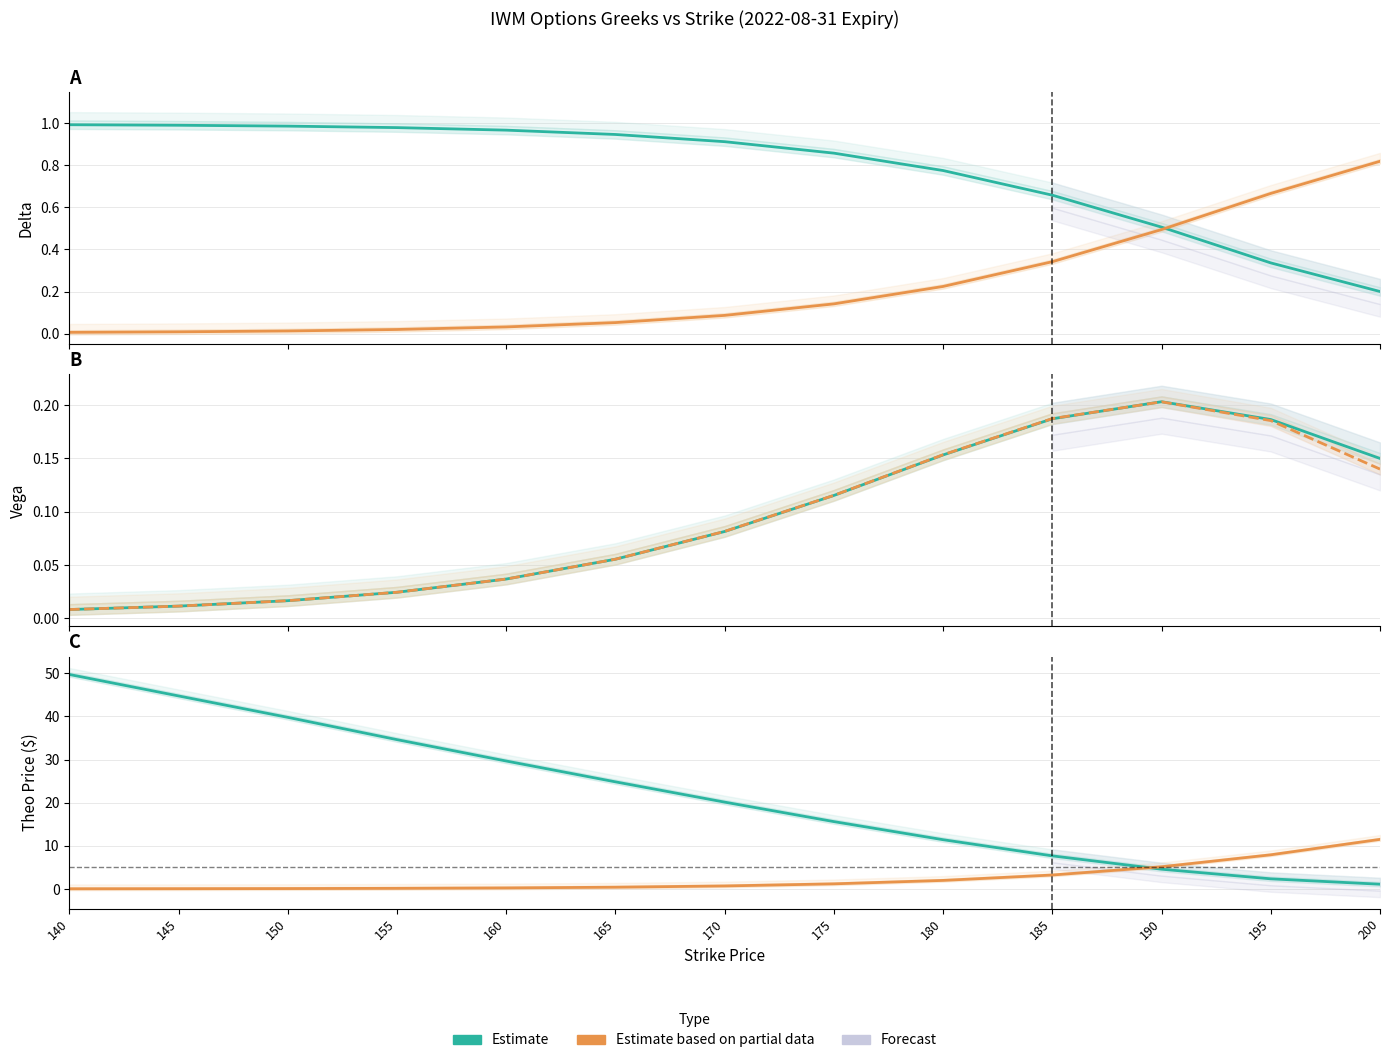

Reading left to right, what are all the values shown in this chart?

Call Delta (Estimate): 140=1.0	145=1.0	150=1.0	155=1.0	160=1.0	165=0.9	170=0.9	175=0.9	180=0.8	185=0.7	190=0.5	195=0.3	200=0.2
Put |Delta| (Partial): 140=0.0	145=0.0	150=0.0	155=0.0	160=0.0	165=0.1	170=0.1	175=0.1	180=0.2	185=0.3	190=0.5	195=0.7	200=0.8
Call Vega (Estimate): 140=0.0	145=0.0	150=0.0	155=0.0	160=0.0	165=0.1	170=0.1	175=0.1	180=0.2	185=0.2	190=0.2	195=0.2	200=0.1
Put Vega (Partial): 140=0.0	145=0.0	150=0.0	155=0.0	160=0.0	165=0.1	170=0.1	175=0.1	180=0.2	185=0.2	190=0.2	195=0.2	200=0.1
Call Theo (Estimate): 140=49.7	145=44.7	150=39.8	155=34.6	160=29.7	165=24.8	170=20.1	175=15.6	180=11.4	185=7.7	190=4.6	195=2.4	200=1.1
Put Theo (Partial): 140=0.0	145=0.1	150=0.1	155=0.1	160=0.2	165=0.4	170=0.7	175=1.2	180=2.0	185=3.2	190=5.1	195=7.9	200=11.5